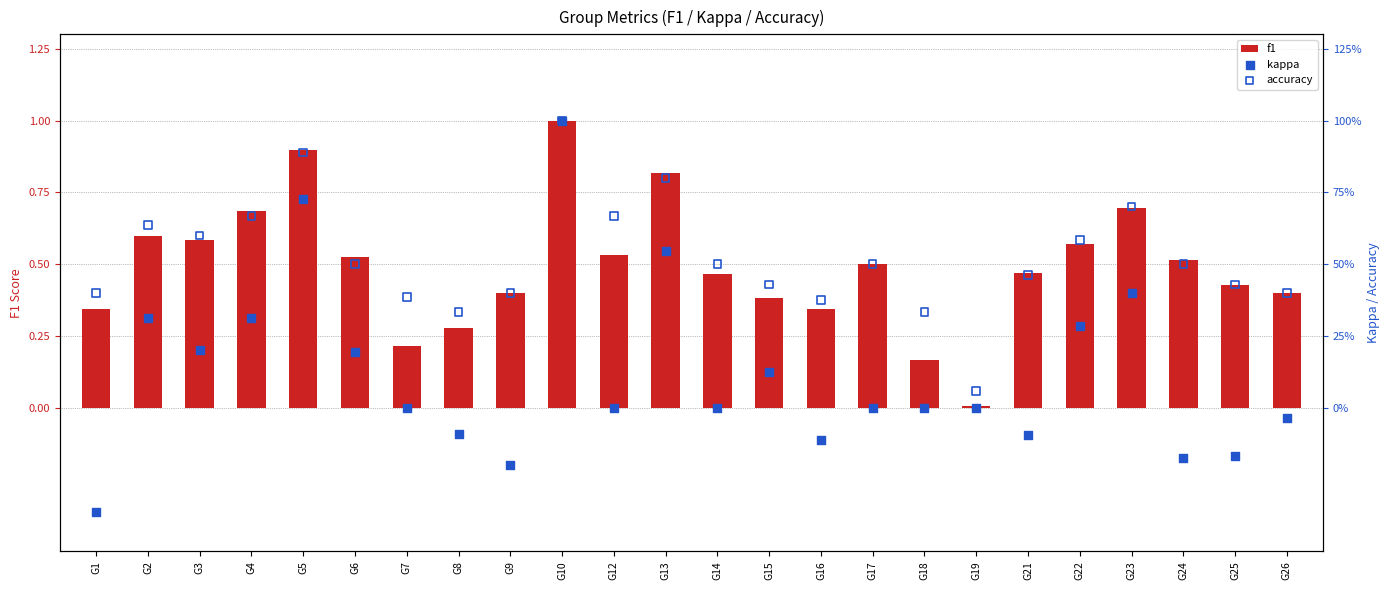

Is the value of kappa at G21 greater than the value of f1 at G18?

No